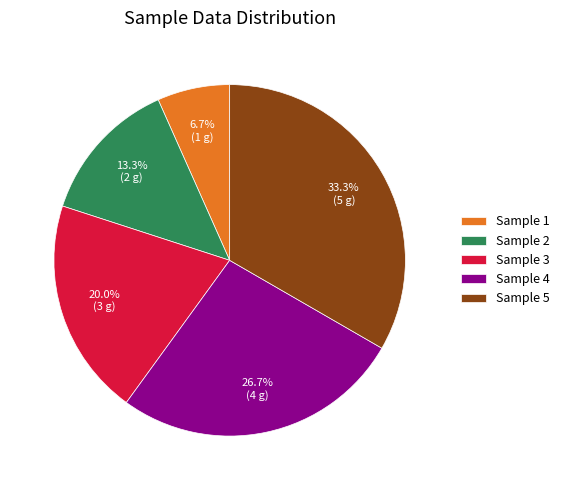

Is the sum of Sample 2 and Sample 3 greater than half?

No